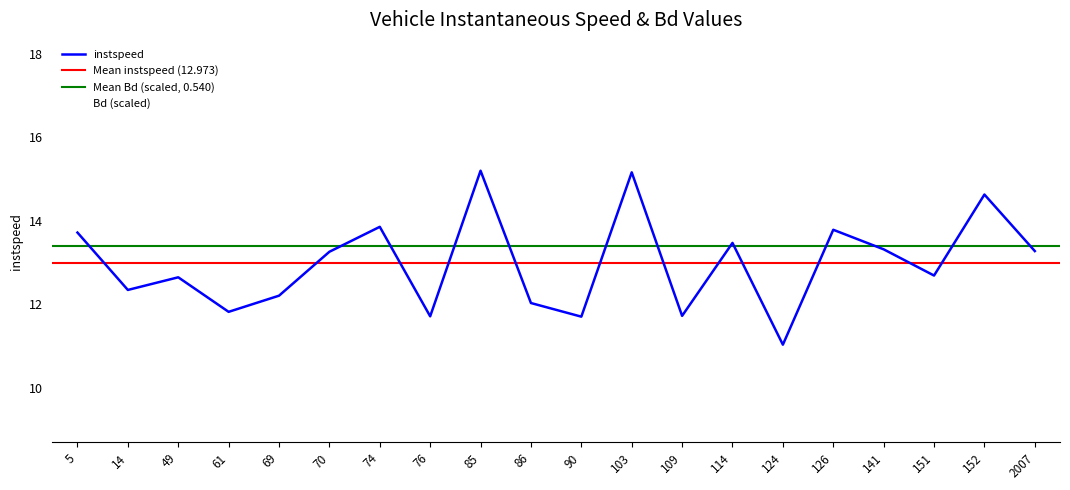

Is it true that instspeed equals 7.6 at 86.0?

False